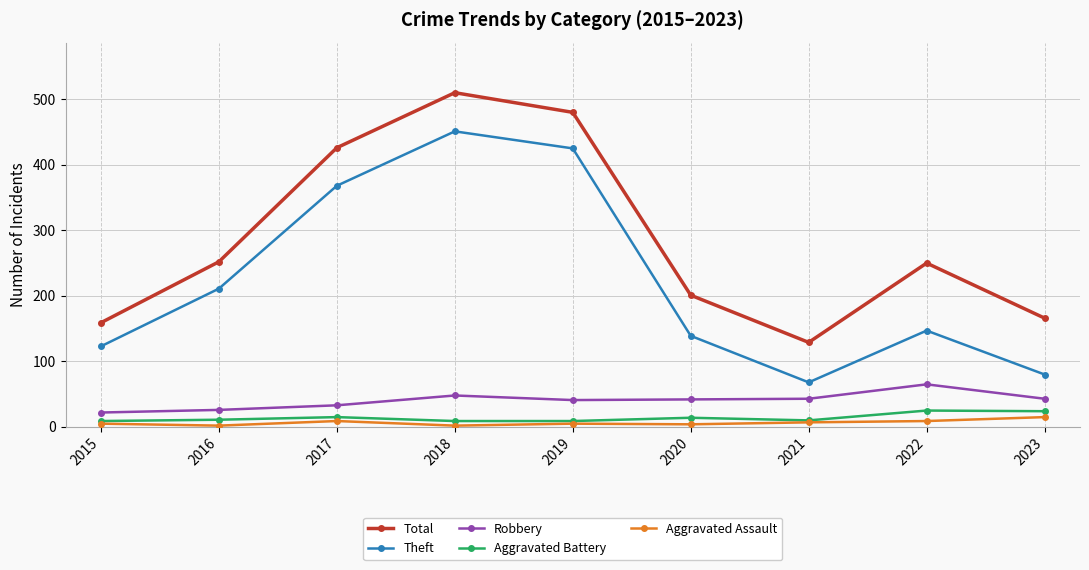

Rank the series by their maximum value, from highest to lowest.

Total, Theft, Robbery, Aggravated Battery, Aggravated Assault